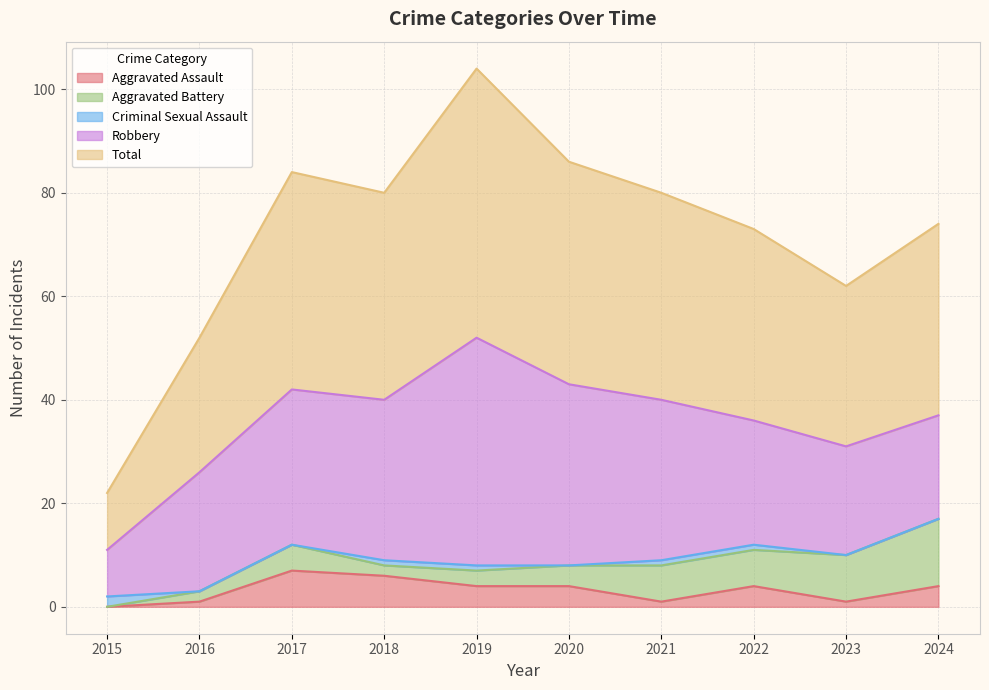

What is the average value of the Criminal Sexual Assault series?

1